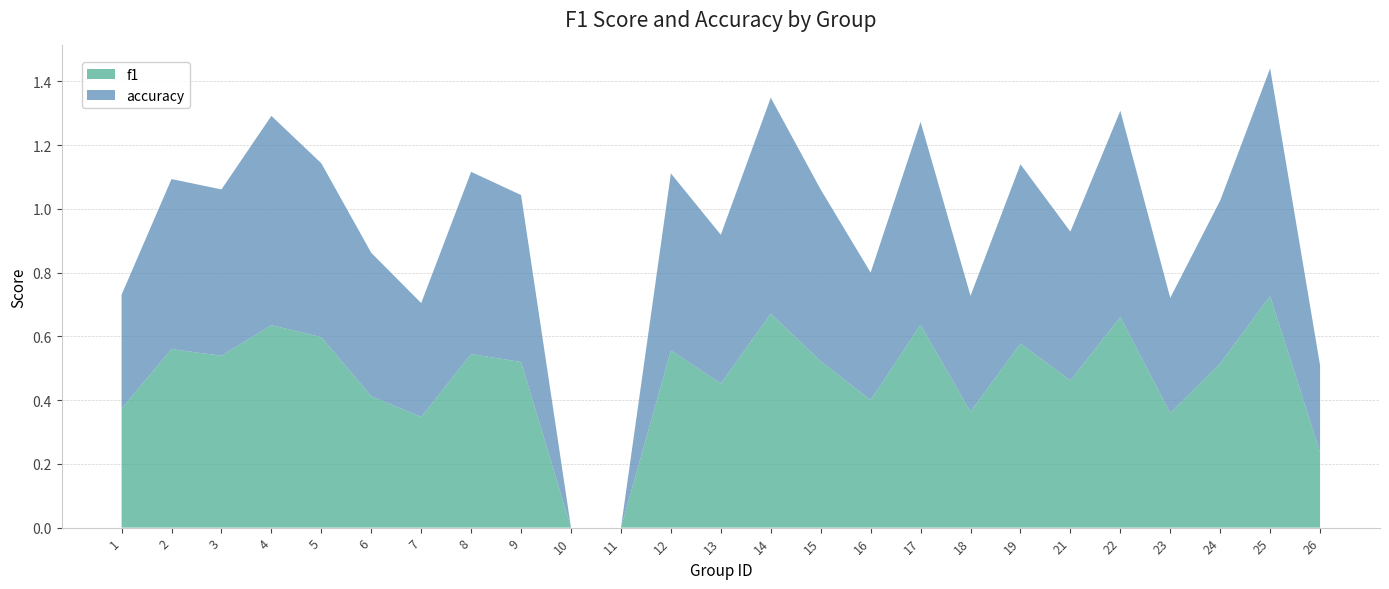

Reading right to left, transcribe all the data shown in this chart.

f1: 26=0.2	25=0.7	24=0.5	23=0.4	22=0.7	21=0.5	19=0.6	18=0.4	17=0.6	16=0.4	15=0.5	14=0.7	13=0.5	12=0.6	11=0.0	10=0.0	9=0.5	8=0.5	7=0.3	6=0.4	5=0.6	4=0.6	3=0.5	2=0.6	1=0.4
accuracy: 26=0.3	25=0.7	24=0.5	23=0.4	22=0.6	21=0.5	19=0.6	18=0.4	17=0.6	16=0.4	15=0.5	14=0.7	13=0.5	12=0.6	11=0.0	10=0.0	9=0.5	8=0.6	7=0.4	6=0.5	5=0.5	4=0.7	3=0.5	2=0.5	1=0.4